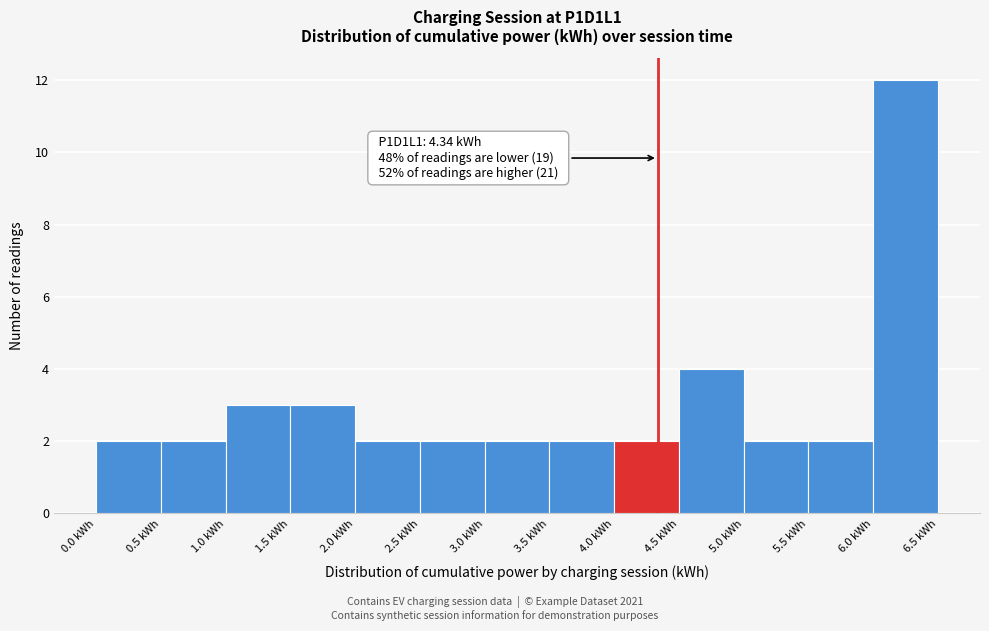

Which range on the x-axis has the tallest bar?

6.0 to 6.5